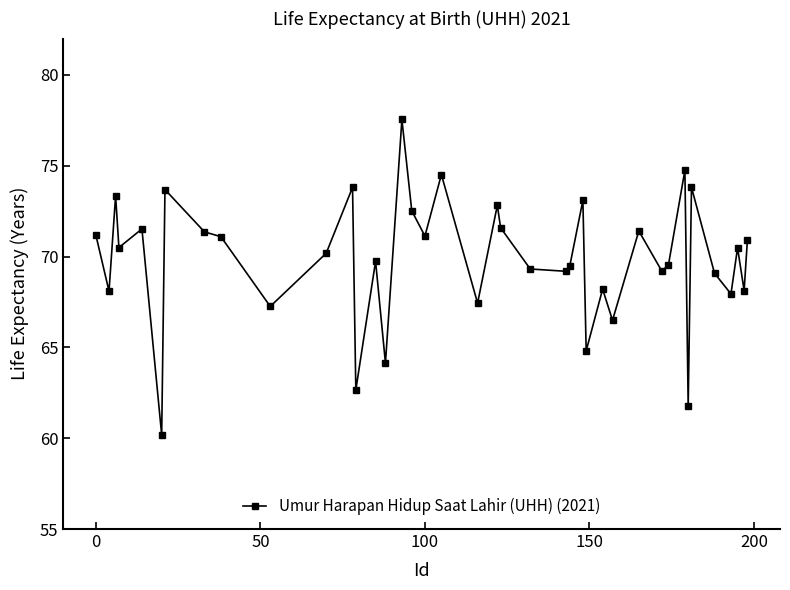

What is the average value?

69.8